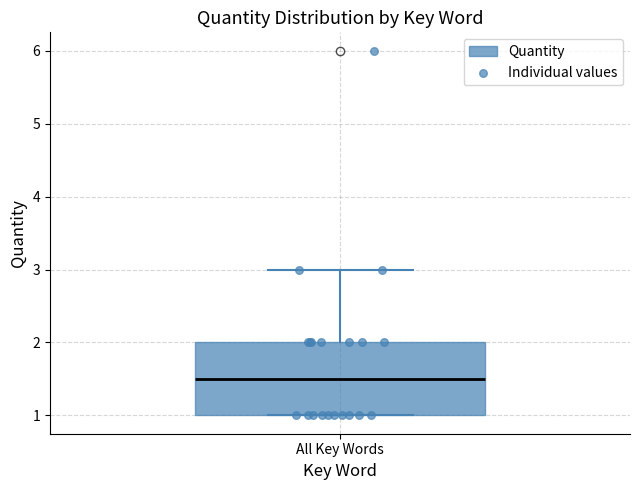

Read this box plot against the y-axis: the position of the median line, the range covered by the box, and the ends of both whiskers. The values are not printed on the chart, so give them approximately, as read against the axis.

median 1.5, box 1.0 to 2.0, whiskers 1.0 to 3.0